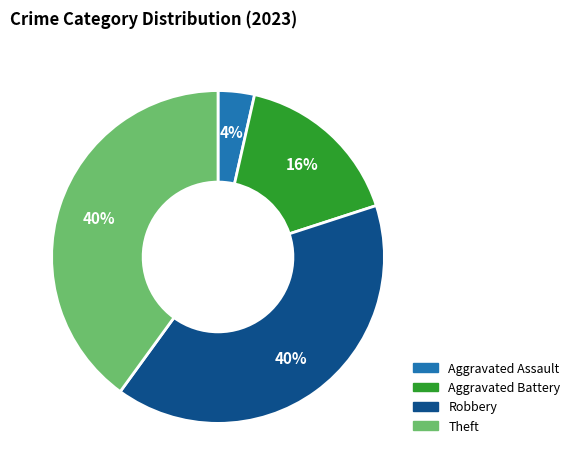

What is the smallest slice in the pie chart?

Aggravated Assault